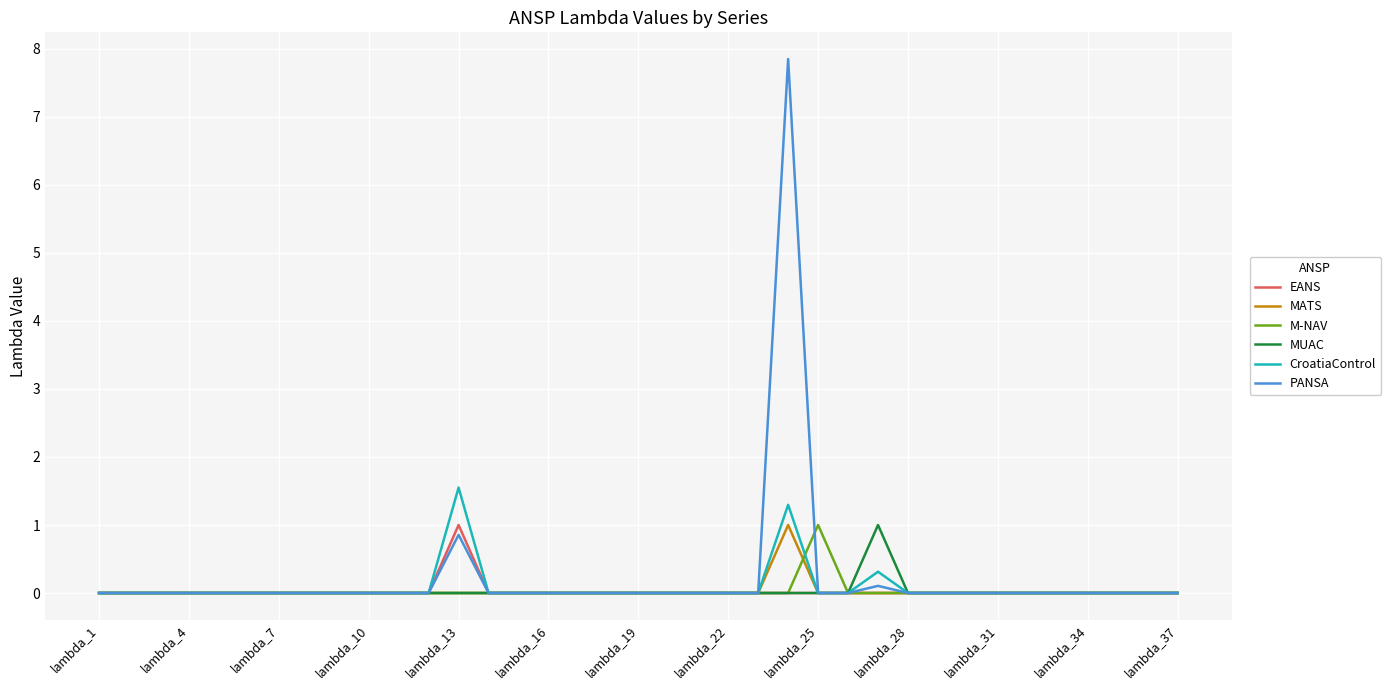

Which series has the largest range (max minus min)?

PANSA